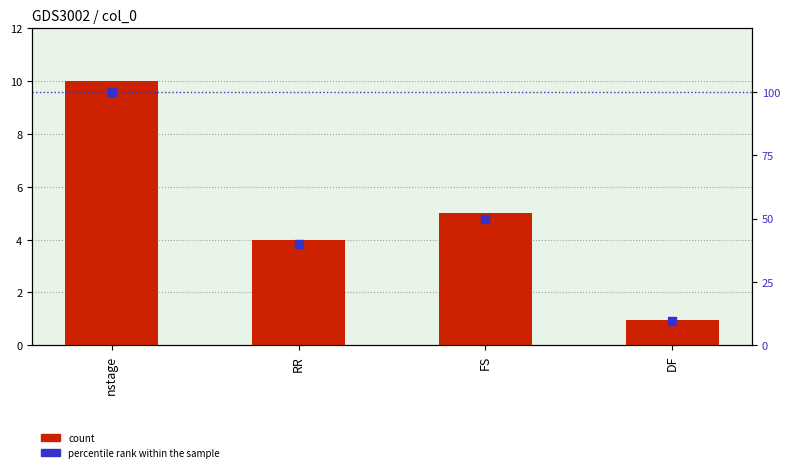

Is the value of count at RR greater than the value of percentile rank within the sample at RR?

No